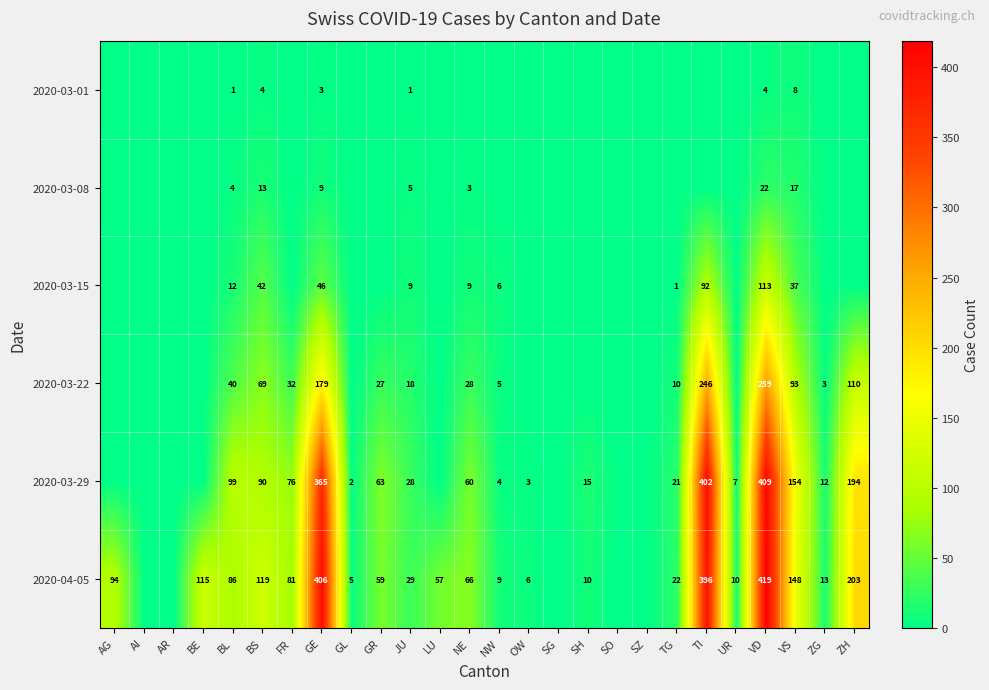

At how many categories does at least one series exceed 272?

3